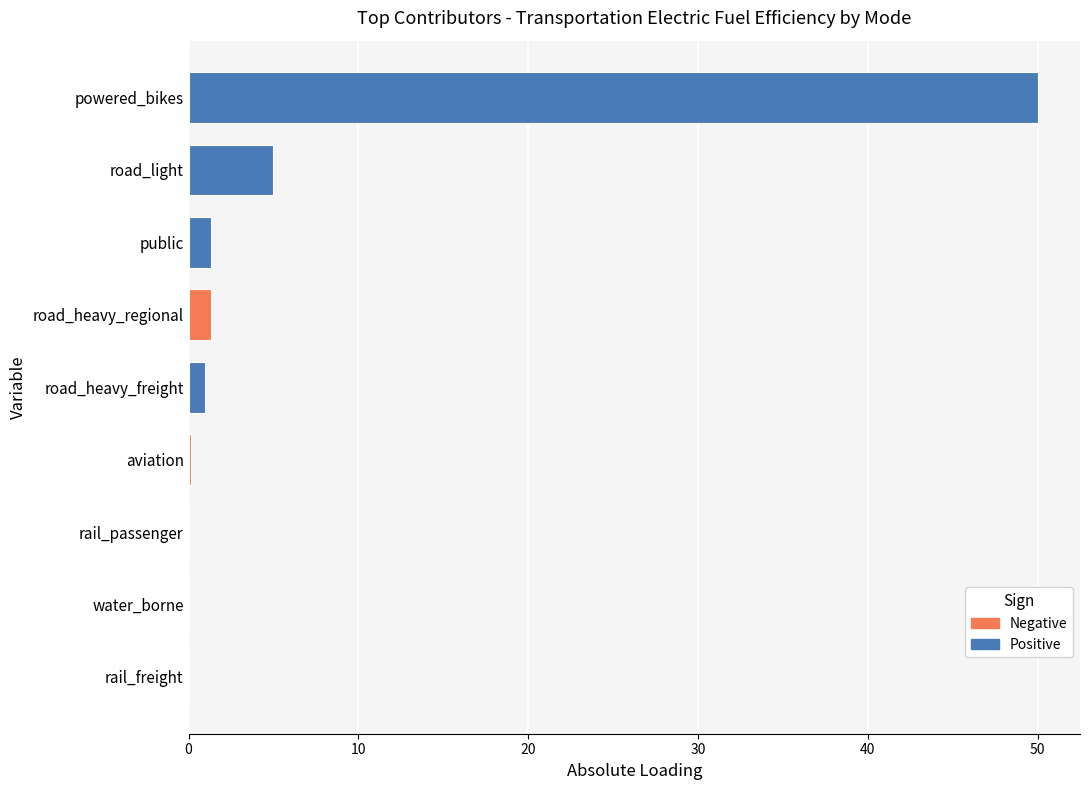

True or false: the data shows 50.0 at powered_bikes.

True